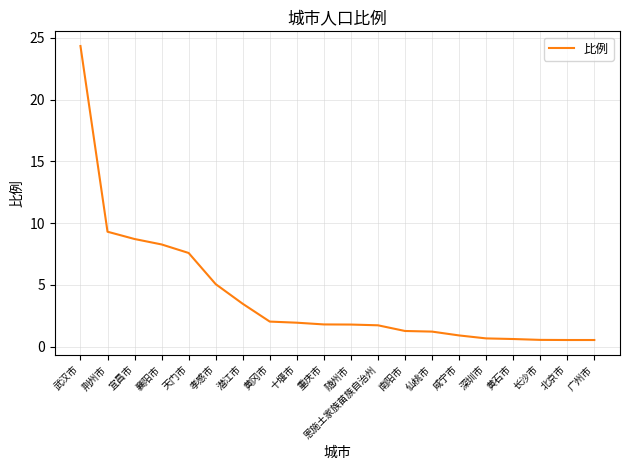

What is the difference between the second highest and minimum values?

8.8